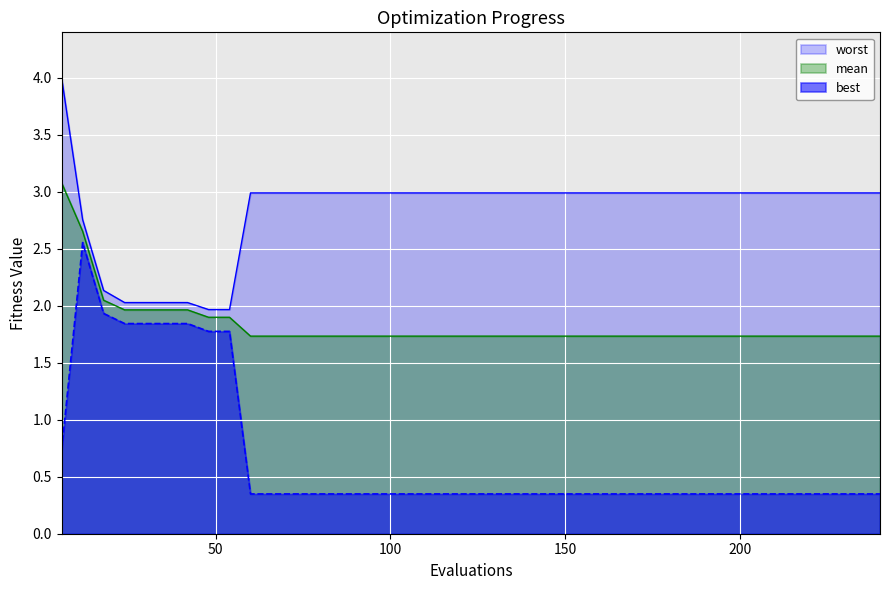

What is the smallest value displayed?

0.3